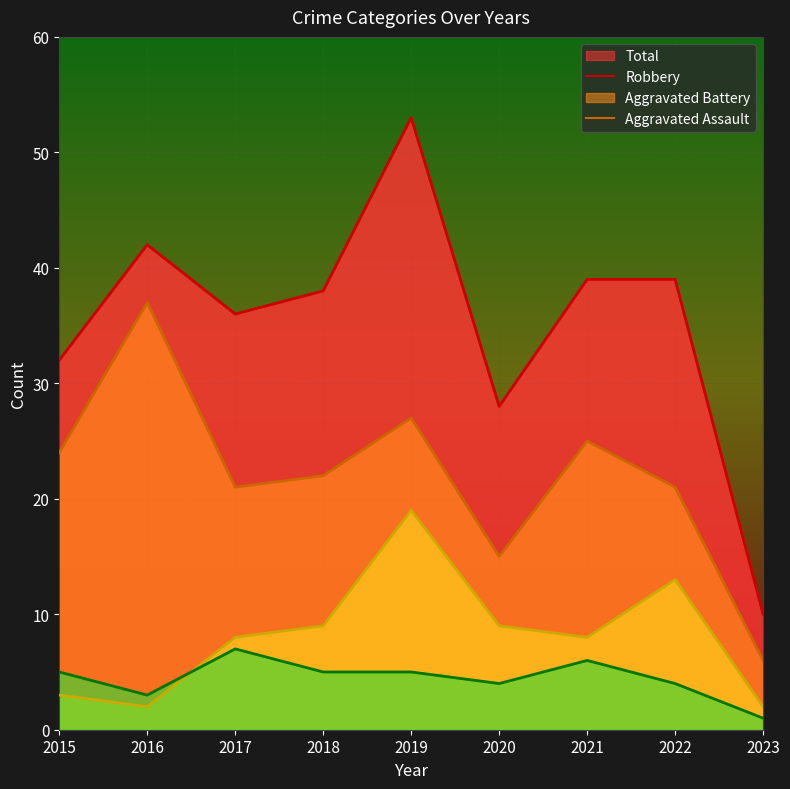

What is the smallest value displayed?

1